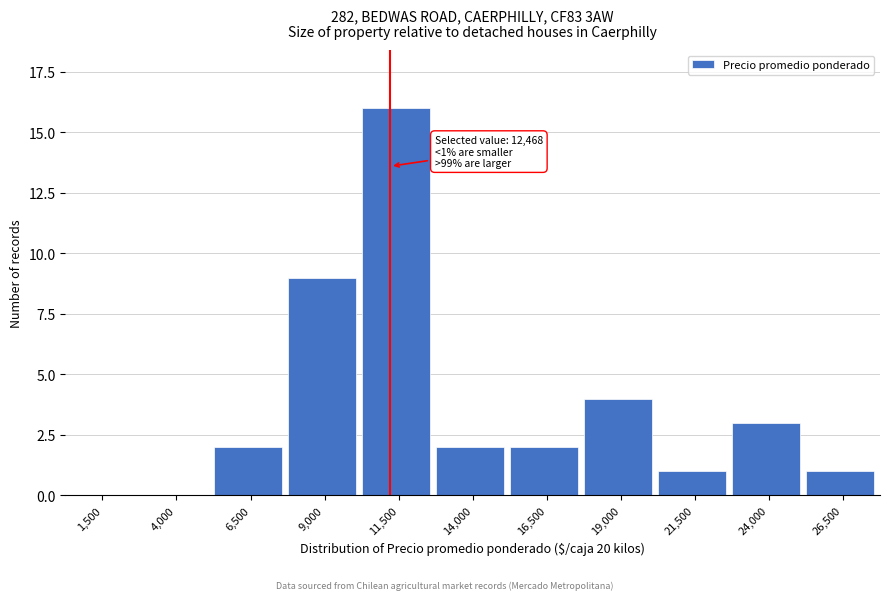

Reading left to right, transcribe all the data shown in this chart.

1,500=0	4,000=0	6,500=2	9,000=9	11,500=16	14,000=2	16,500=2	19,000=4	21,500=1	24,000=3	26,500=1